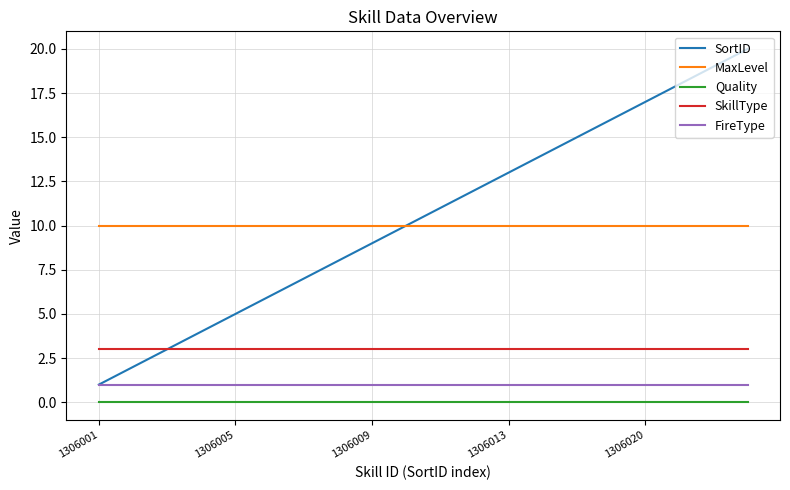

Rank the series by their maximum value, from lowest to highest.

Quality, FireType, SkillType, MaxLevel, SortID